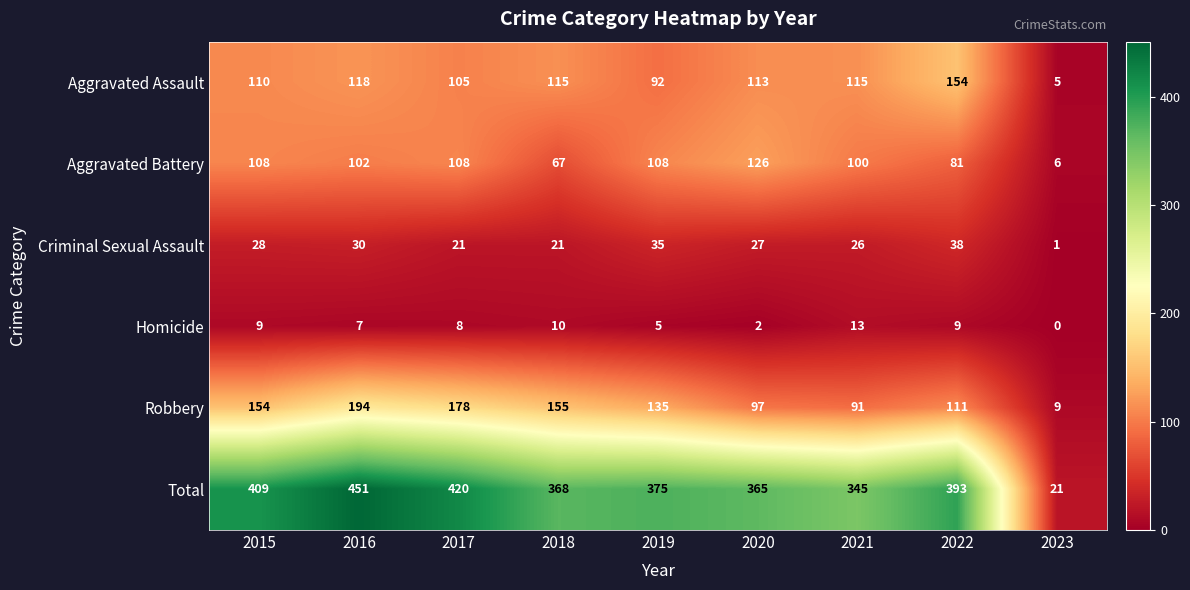

Which series has the largest total across all categories?

Total